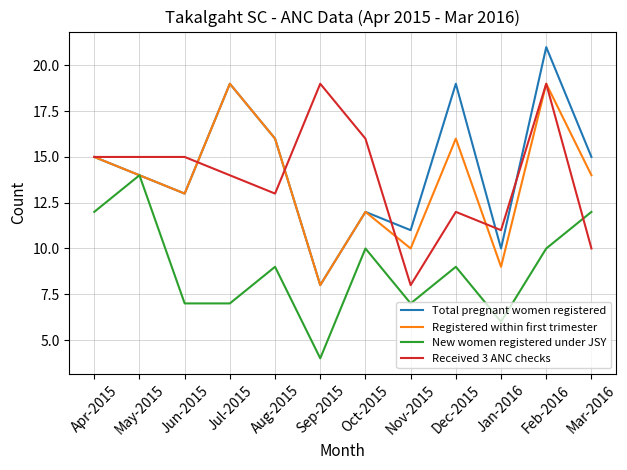

What is the average value of the New women registered under JSY series?

9